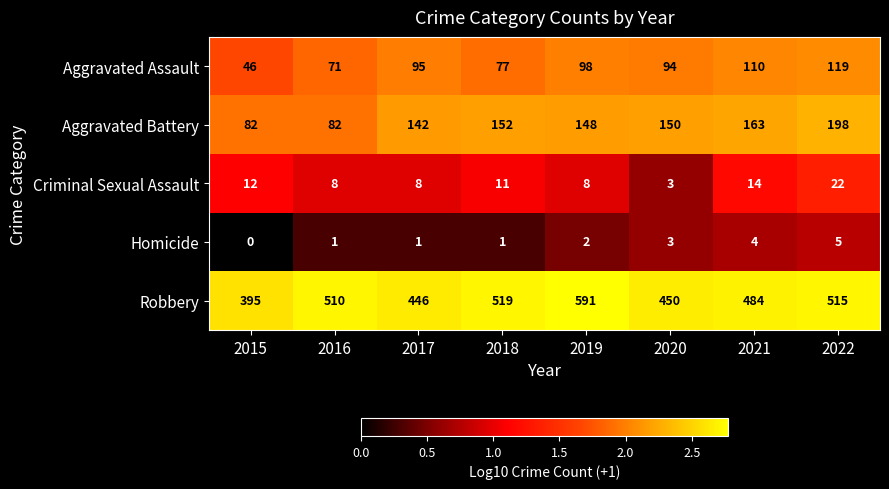

What is the total value across all series at 2017?

692